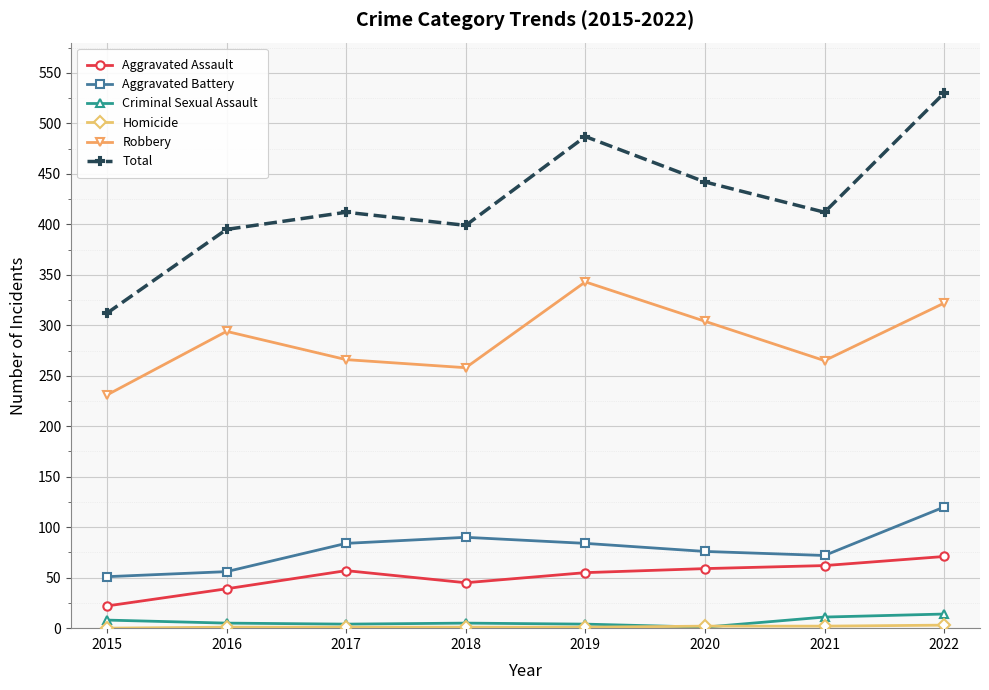

The Total series shows 442 at 2020. True or false?

True